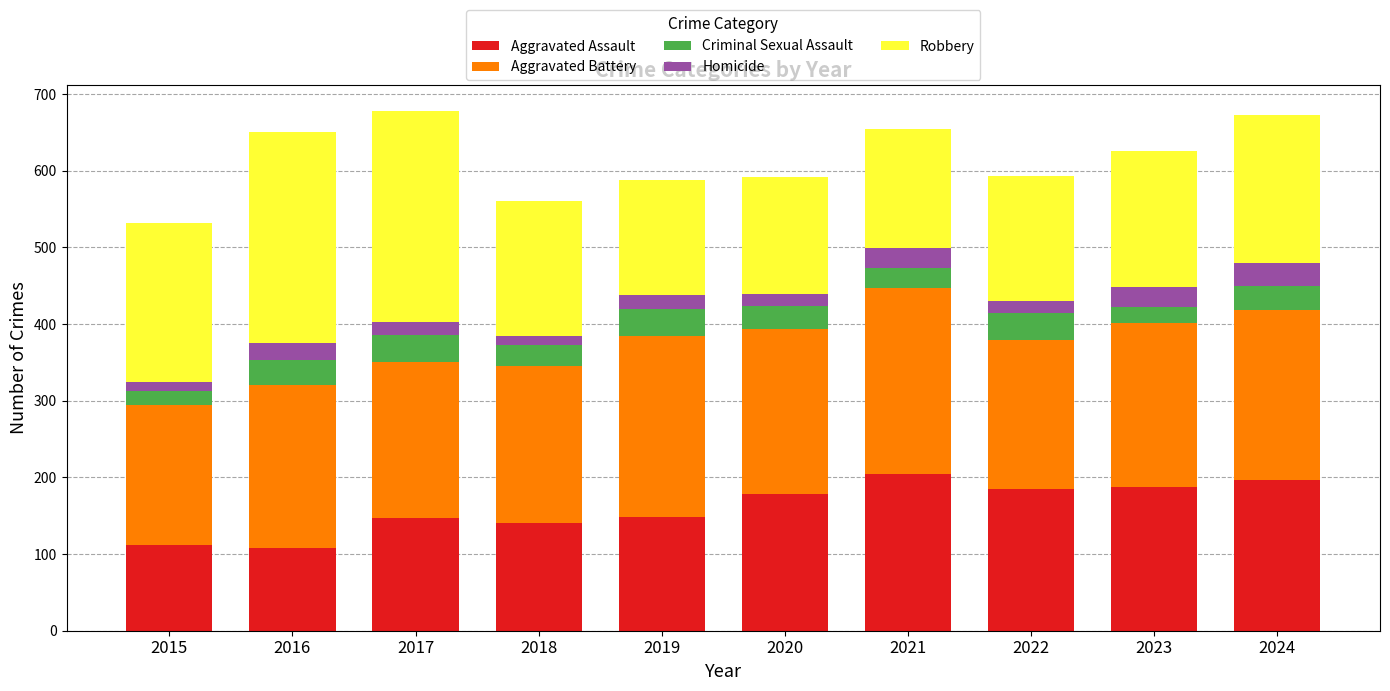

What is the minimum value for Aggravated Assault?

108